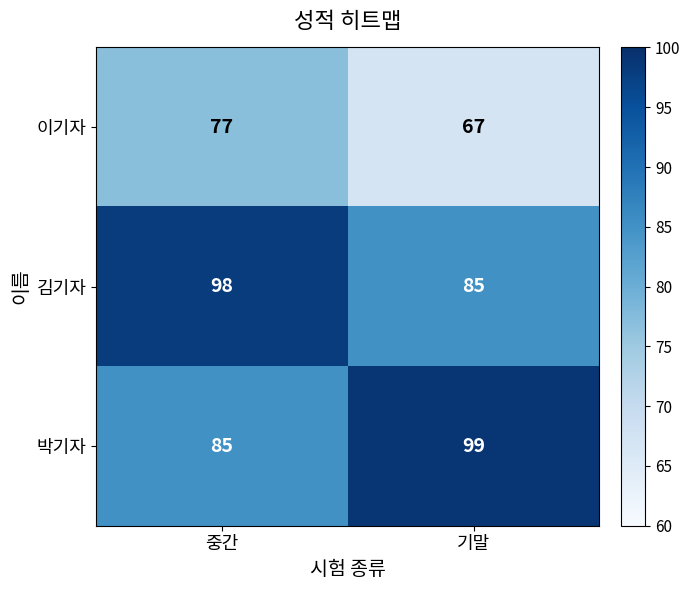

What is the spread (max minus min) of values at 기말?

32